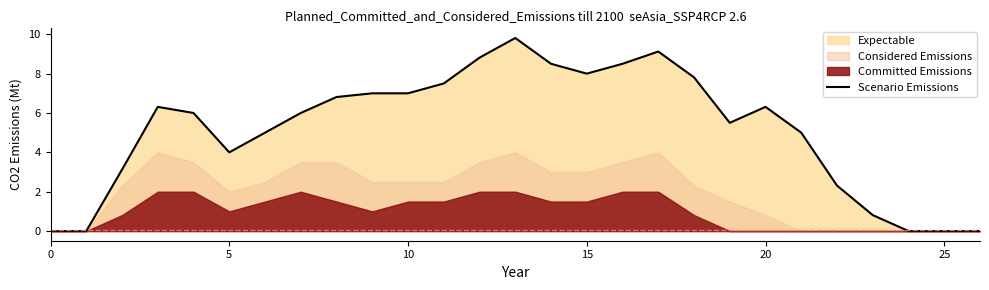

What is the highest value of the Scenario Emissions series?

9.8